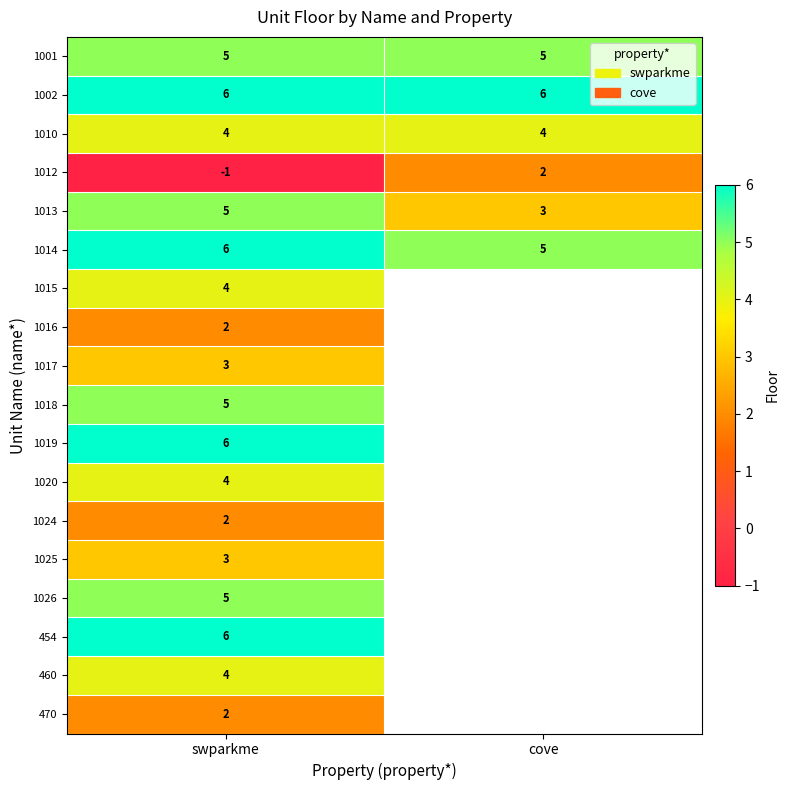

At which category does the chart reach its peak across all series?

swparkme